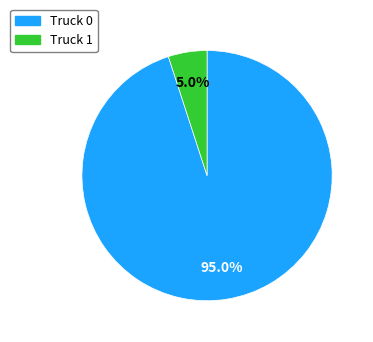

Is it true that Truck 1 is 17% of the pie?

False